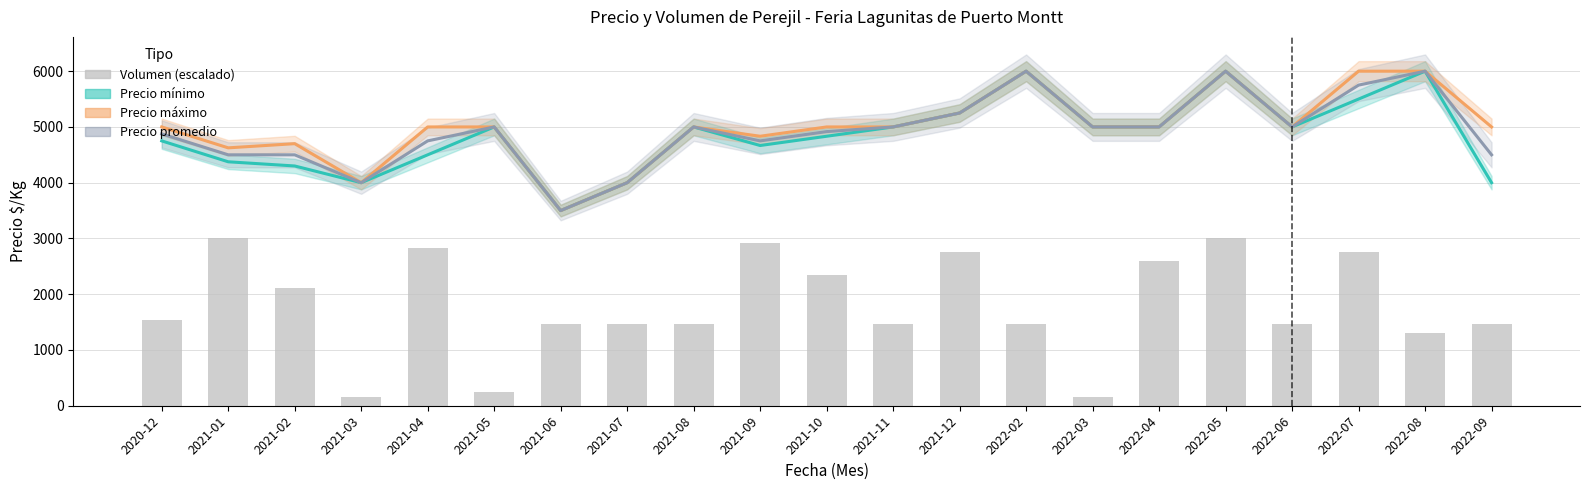

Between 2021-09 and 2022-09, which series saw the biggest shift?

Volumen (escalado)